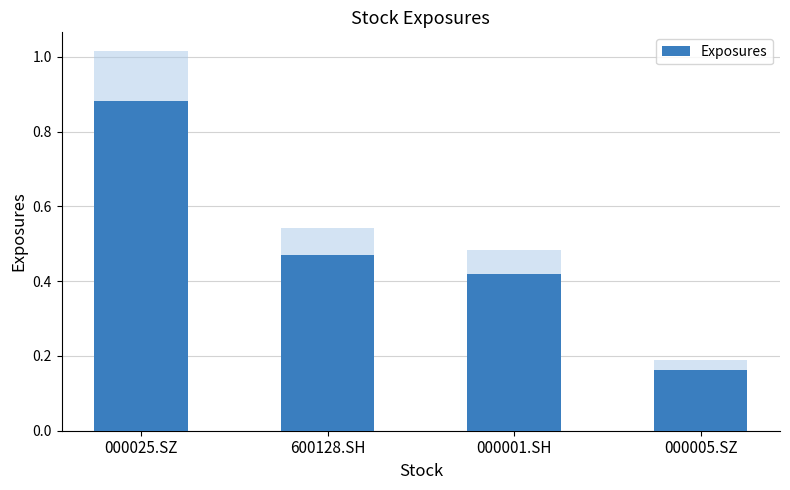

The value at 000025.SZ is 1.3. True or false?

False